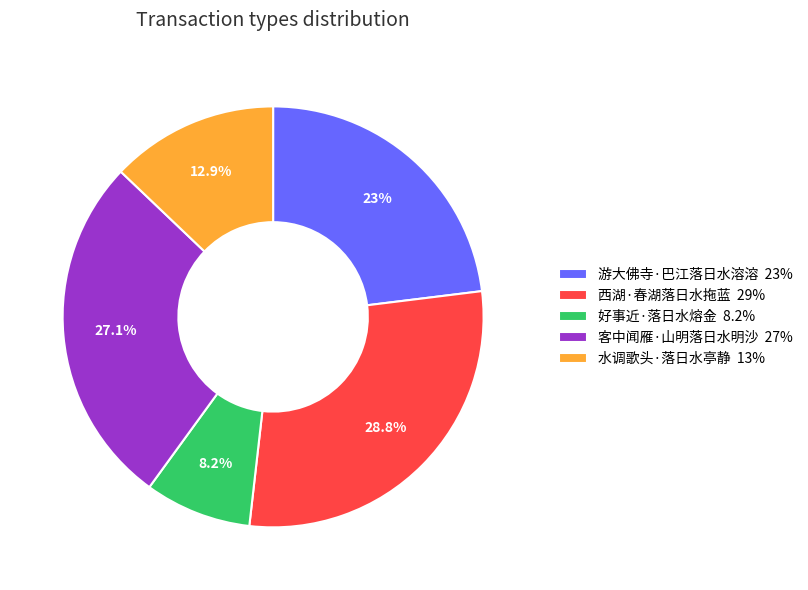

Rank the categories by value from highest to lowest.

西湖·春湖落日水拖蓝, 客中闻雁·山明落日水明沙, 游大佛寺·巴江落日水溶溶, 水调歌头·落日水亭静, 好事近·落日水熔金